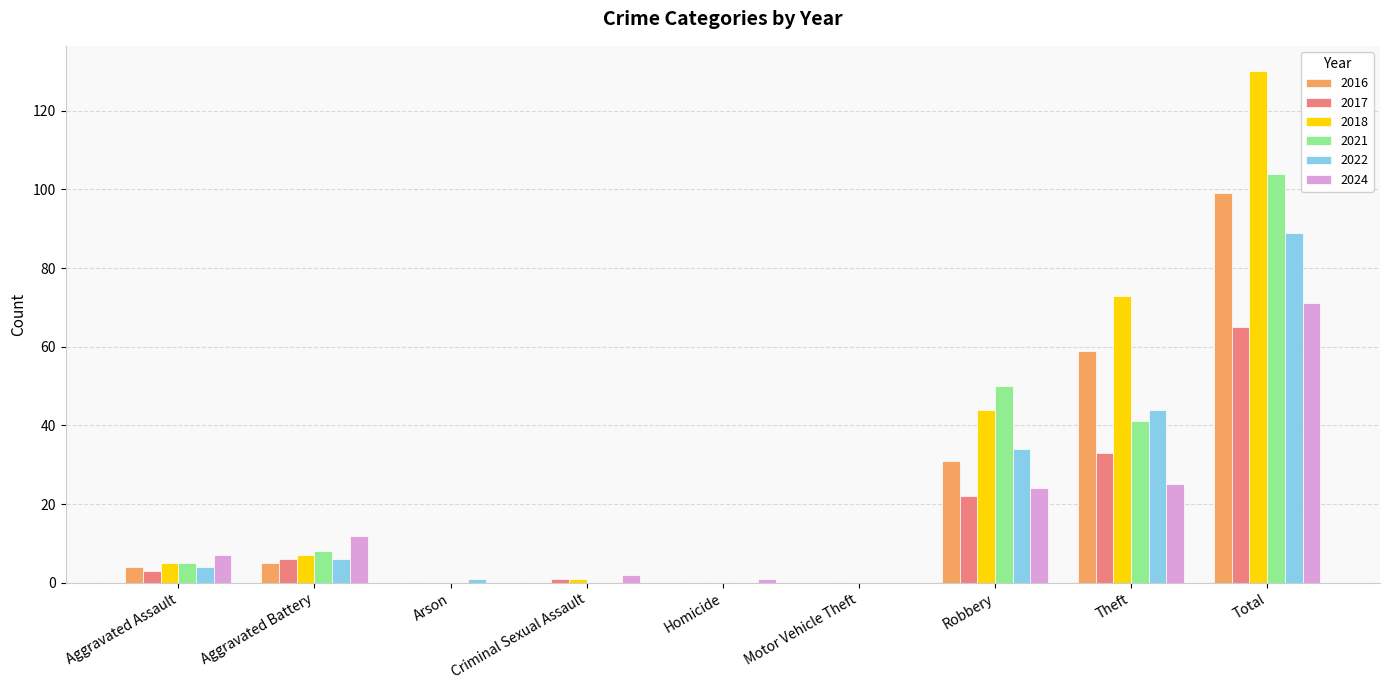

Reading right to left, what are all the values shown in this chart?

2016: Total=99	Theft=59	Robbery=31	Motor Vehicle Theft=0	Homicide=0	Criminal Sexual Assault=0	Arson=0	Aggravated Battery=5	Aggravated Assault=4
2017: Total=65	Theft=33	Robbery=22	Motor Vehicle Theft=0	Homicide=0	Criminal Sexual Assault=1	Arson=0	Aggravated Battery=6	Aggravated Assault=3
2018: Total=130	Theft=73	Robbery=44	Motor Vehicle Theft=0	Homicide=0	Criminal Sexual Assault=1	Arson=0	Aggravated Battery=7	Aggravated Assault=5
2021: Total=104	Theft=41	Robbery=50	Motor Vehicle Theft=0	Homicide=0	Criminal Sexual Assault=0	Arson=0	Aggravated Battery=8	Aggravated Assault=5
2022: Total=89	Theft=44	Robbery=34	Motor Vehicle Theft=0	Homicide=0	Criminal Sexual Assault=0	Arson=1	Aggravated Battery=6	Aggravated Assault=4
2024: Total=71	Theft=25	Robbery=24	Motor Vehicle Theft=0	Homicide=1	Criminal Sexual Assault=2	Arson=0	Aggravated Battery=12	Aggravated Assault=7